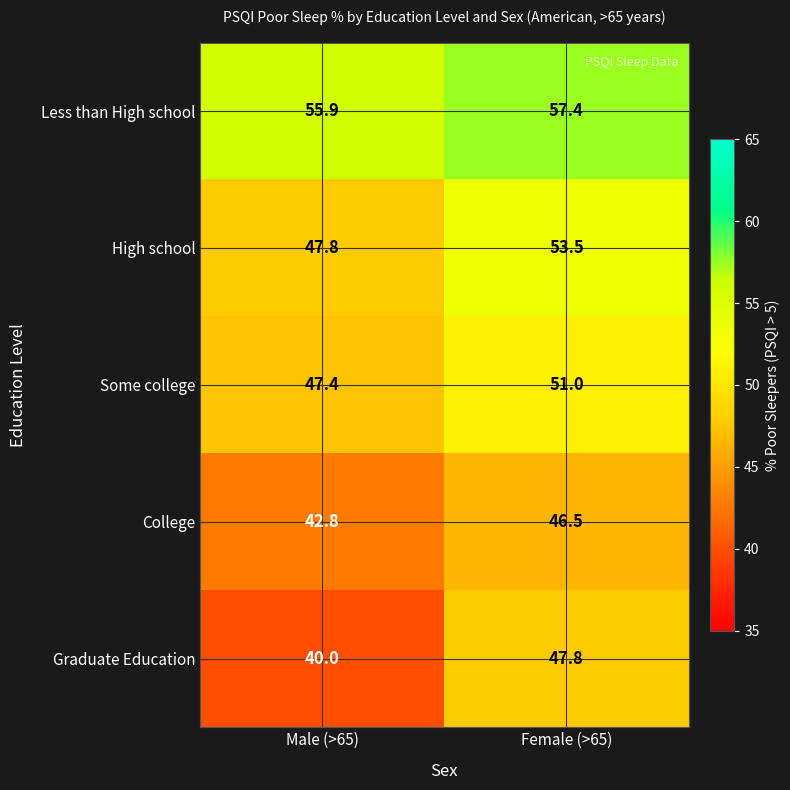

Reading right to left, extract all data points from this chart.

Less than High school: 57.4	55.9
High school: 53.5	47.8
Some college: 51.0	47.4
College: 46.5	42.8
Graduate Education: 47.8	40.0